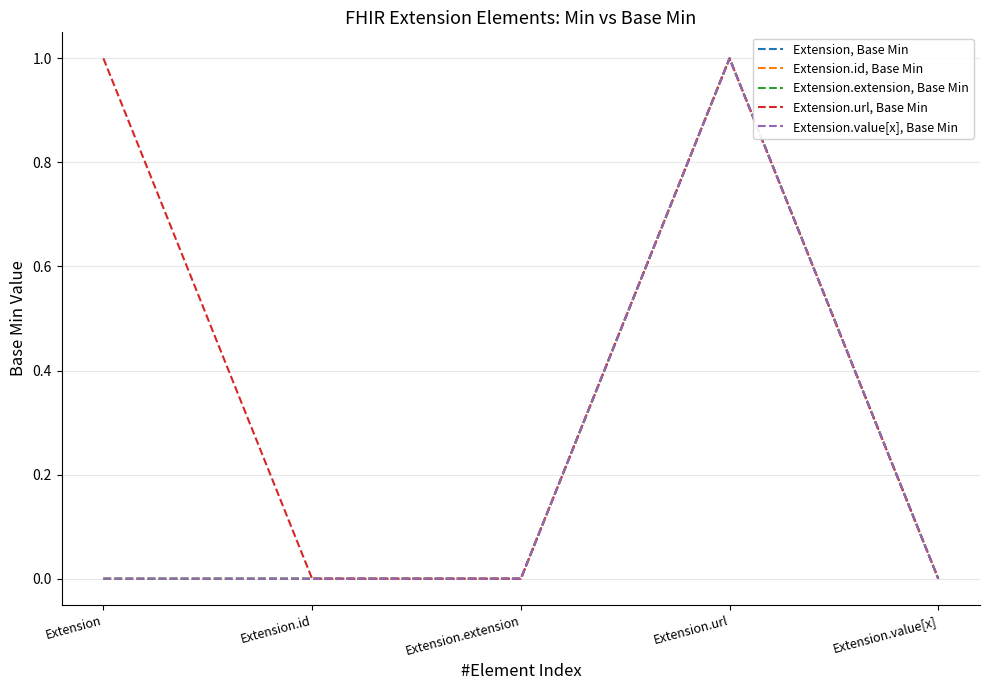

Reading left to right, extract all data points from this chart.

Extension, Base Min: Extension=0	Extension.id=0	Extension.extension=0	Extension.url=1	Extension.value[x]=0
Extension.id, Base Min: Extension=0	Extension.id=0	Extension.extension=0	Extension.url=1	Extension.value[x]=0
Extension.extension, Base Min: Extension=0	Extension.id=0	Extension.extension=0	Extension.url=1	Extension.value[x]=0
Extension.url, Base Min: Extension=1	Extension.id=0	Extension.extension=0	Extension.url=1	Extension.value[x]=0
Extension.value[x], Base Min: Extension=0	Extension.id=0	Extension.extension=0	Extension.url=1	Extension.value[x]=0